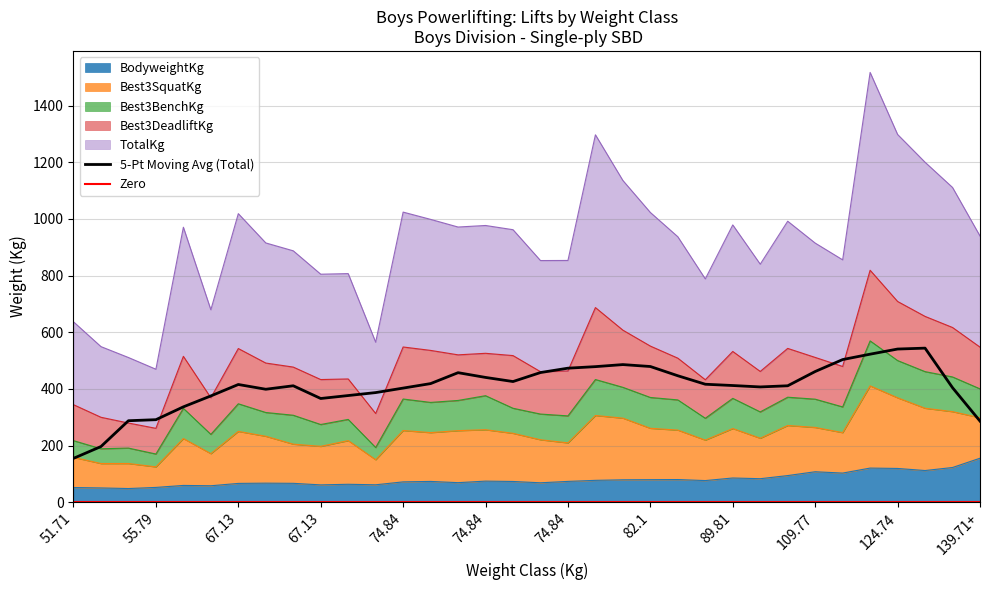

Is the value of BodyweightKg at 124.74 greater than the value of TotalKg at 99.79?

No